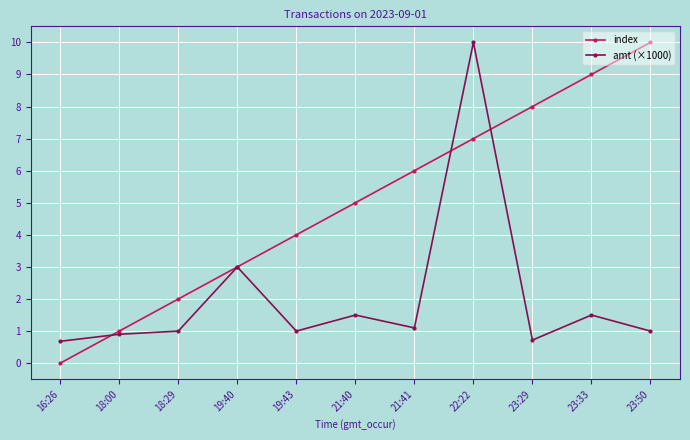

What is the spread (max minus min) of values at 19:43?

3.0